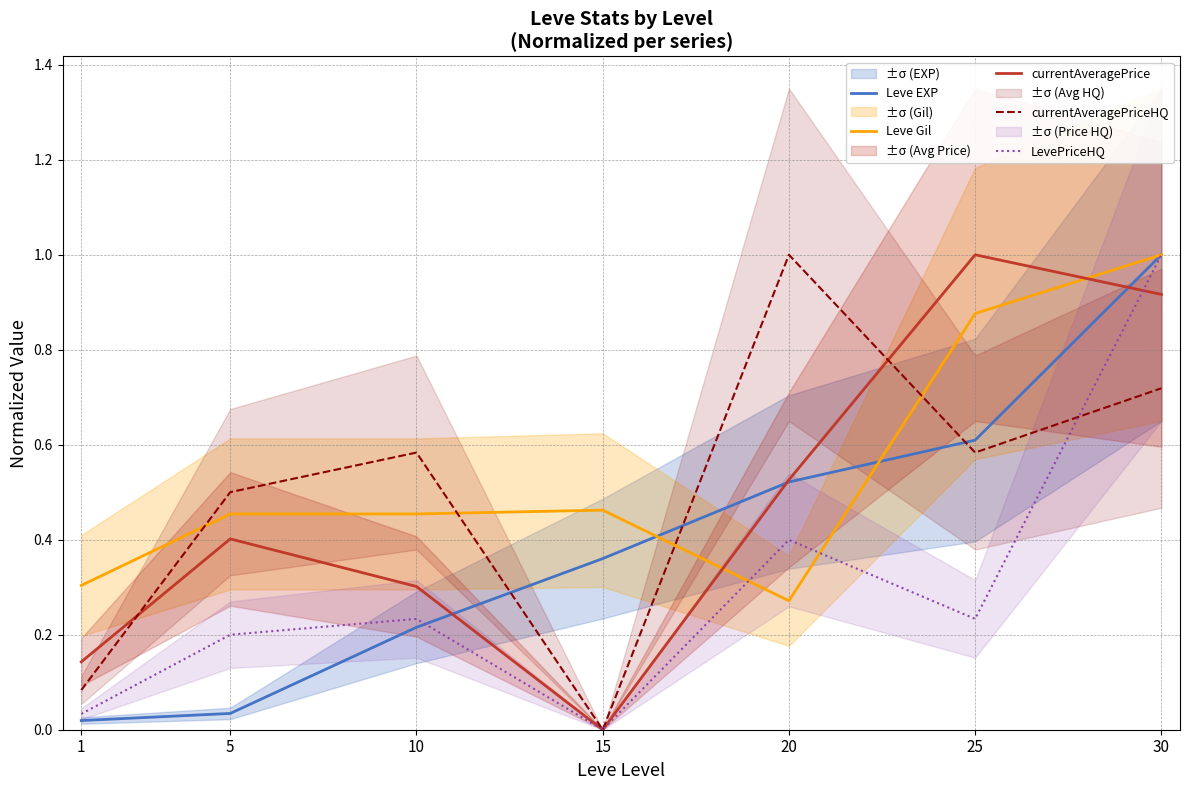

True or false: LevePriceHQ has more than 2 interior local peaks.

False